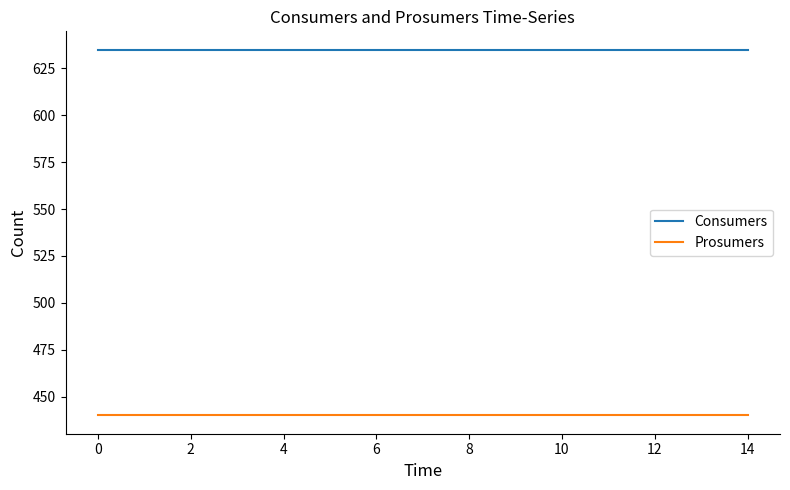

True or false: Consumers and Prosumers cross at least once.

False